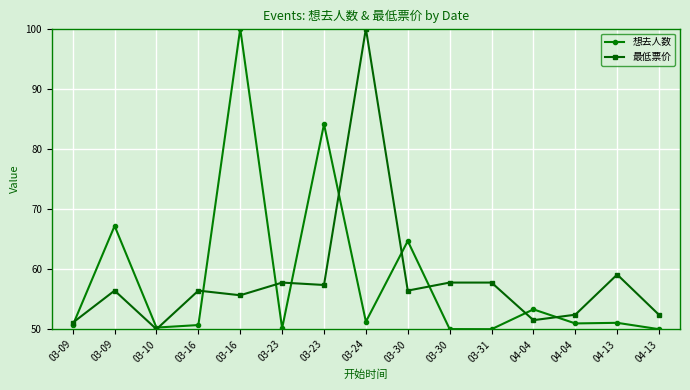

Reading left to right, what are all the values shown in this chart?

想去人数: 50.6	67.2	50.3	50.7	100.0	50.2	84.1	51.2	64.7	50.0	50.0	53.3	51.0	51.1	50.0
最低票价: 51.1	56.4	50.0	56.4	55.6	57.8	57.4	100.0	56.4	57.8	57.8	51.5	52.4	59.1	52.4